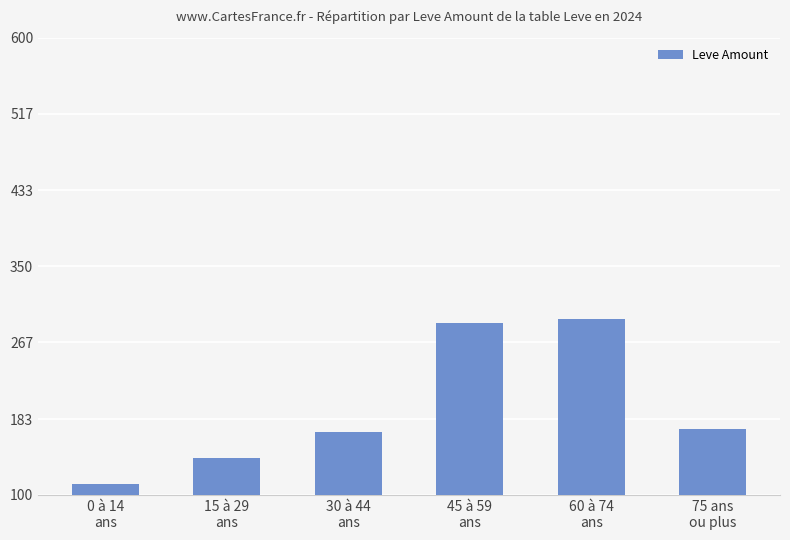

Reading left to right, extract all data points from this chart.

0 à 14
ans=112	15 à 29
ans=140	30 à 44
ans=169	45 à 59
ans=288	60 à 74
ans=292	75 ans
ou plus=172